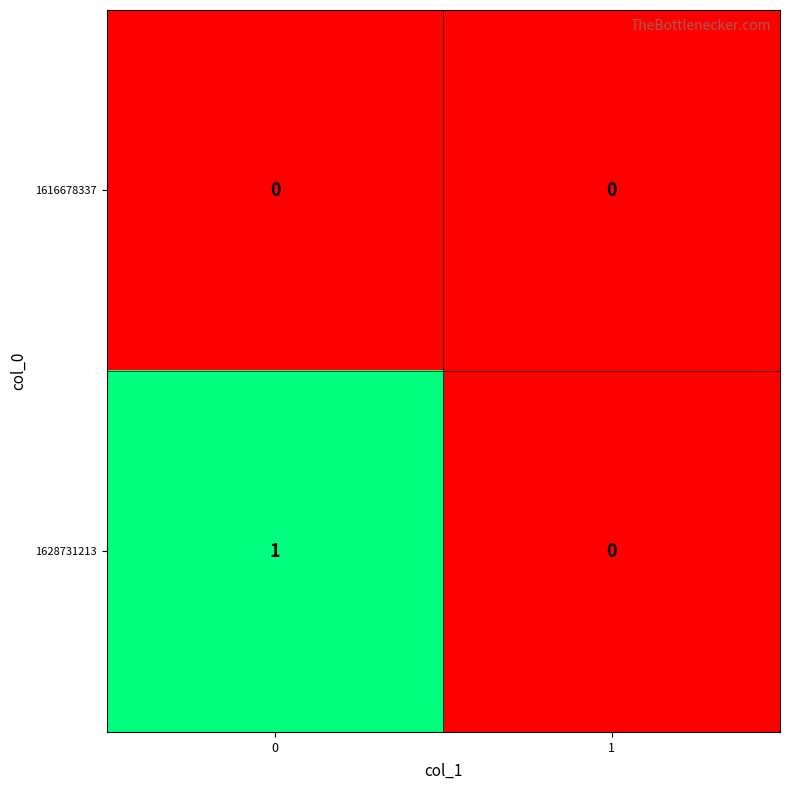

How many data points does each series have?

2